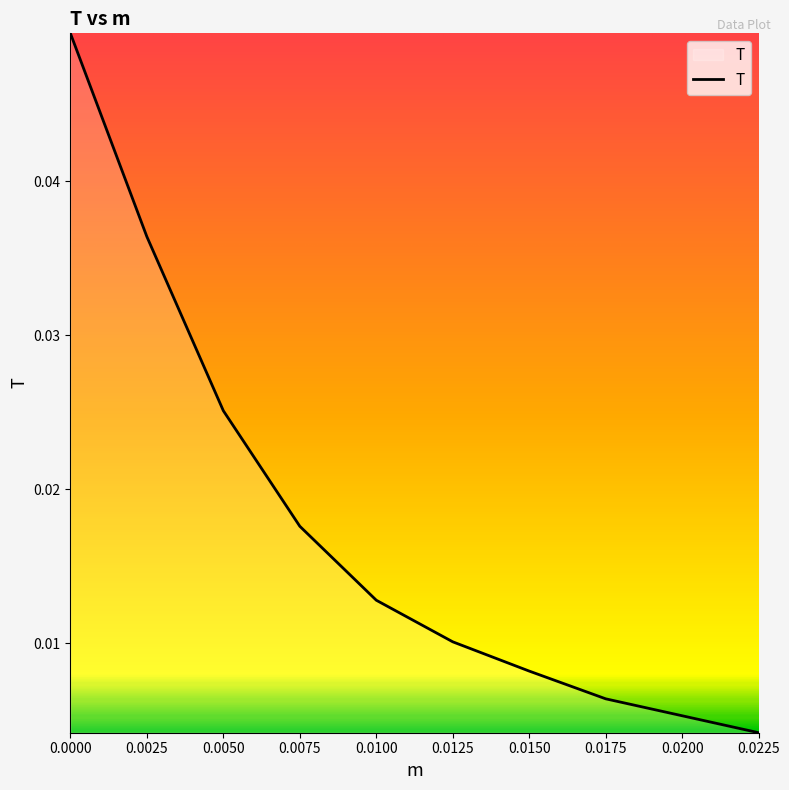

List the labels in order of value, largest first.

0.0000, 0.0025, 0.0050, 0.0075, 0.0100, 0.0125, 0.0150, 0.0175, 0.0200, 0.0225